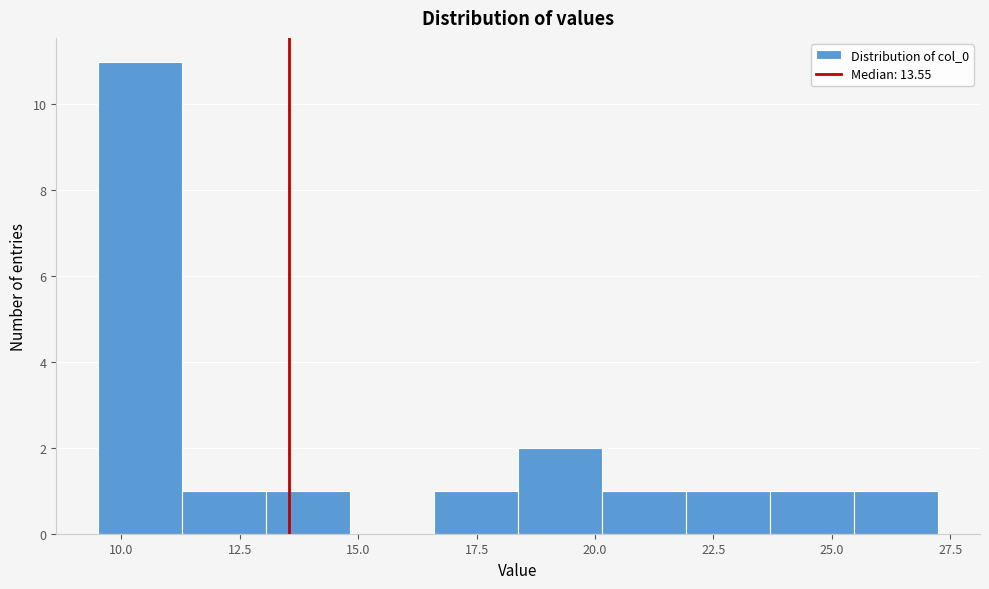

Read against the x-axis, roughly where is the centre of the tallest bar?

10.5